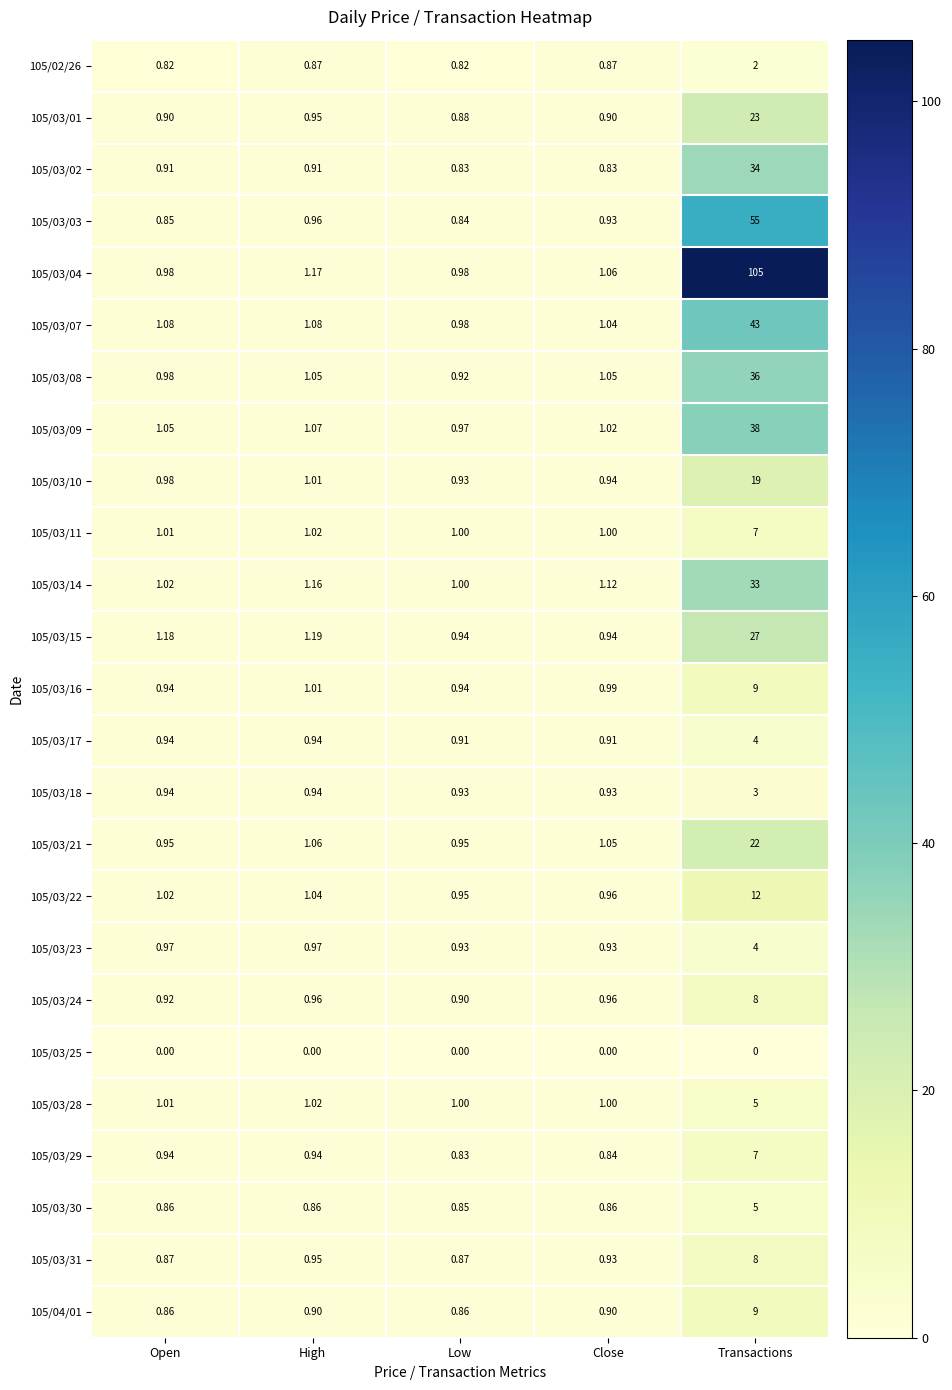

At which label is 105/03/09 closest to 19?

High